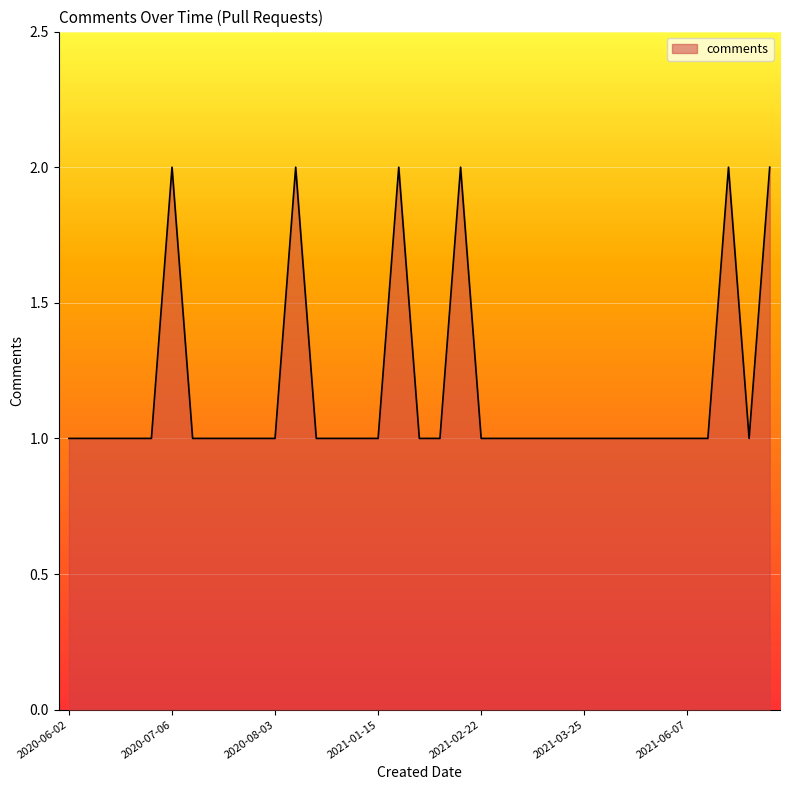

Reading left to right, what are all the values shown in this chart?

1	1	1	1	1	2	1	1	1	1	1	2	1	1	1	1	2	1	1	2	1	1	1	1	1	1	1	1	1	1	1	1	2	1	2